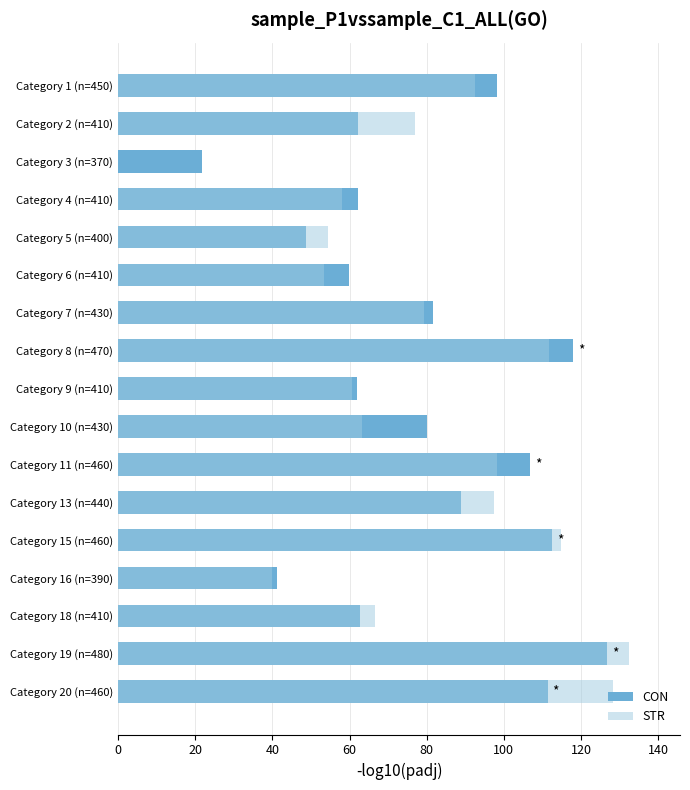

At how many categories does at least one series exceed 79?

9